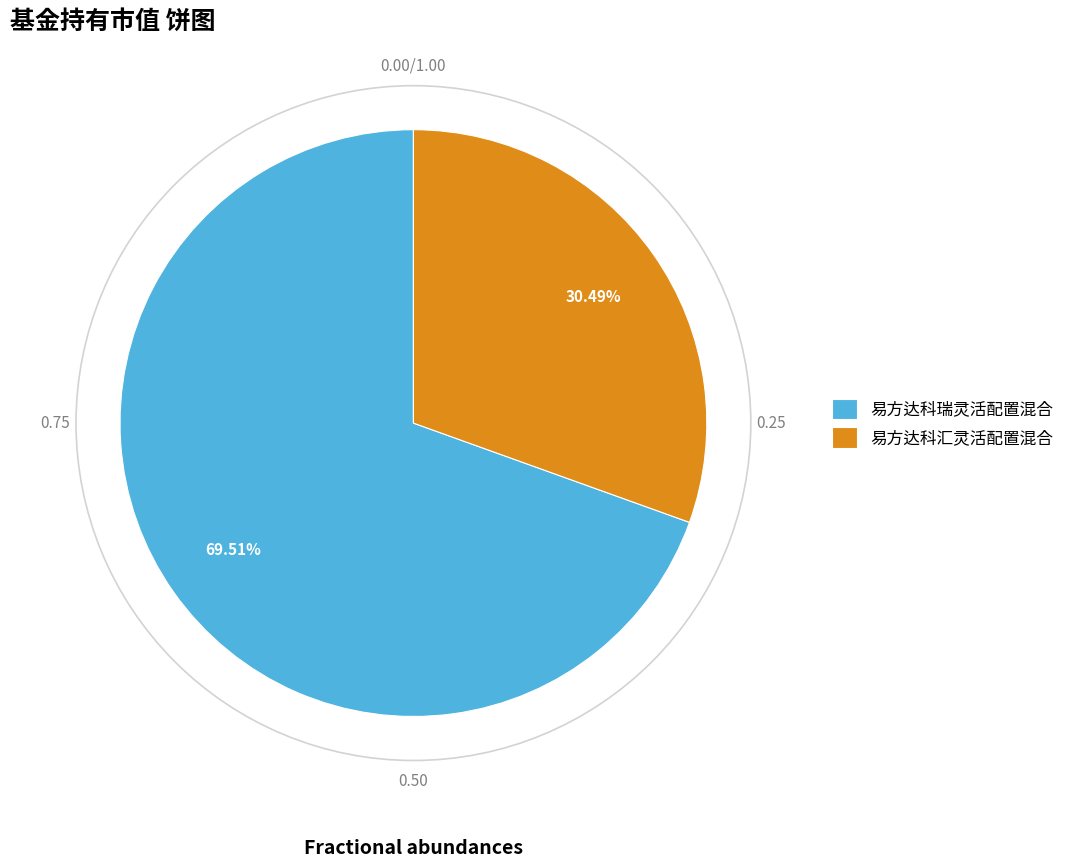

Is the sum of 易方达科瑞灵活配置混合 and 易方达科汇灵活配置混合 greater than half?

Yes